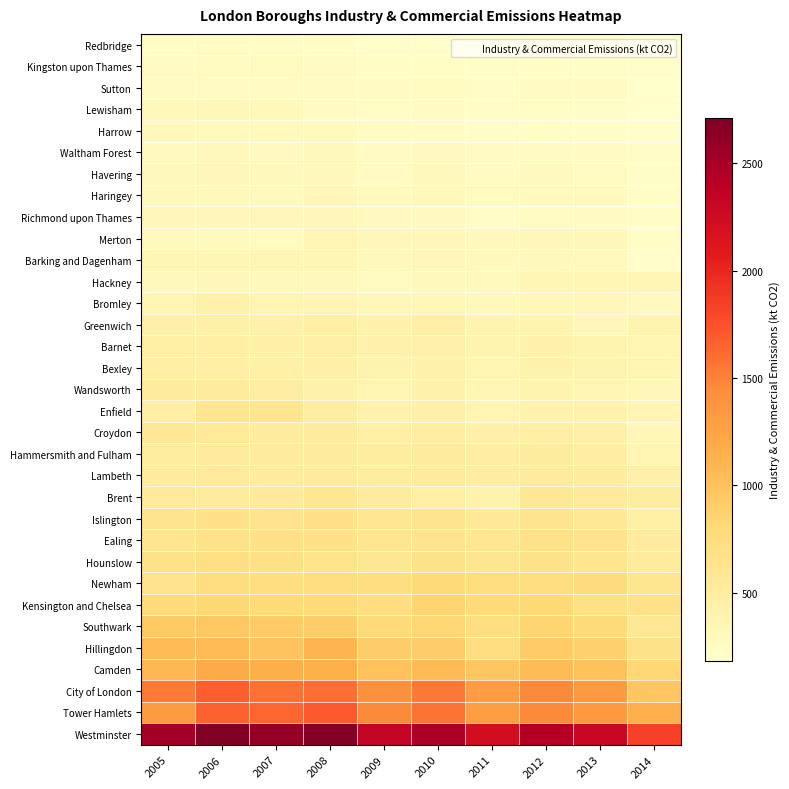

Reading left to right, extract all data points from this chart.

Redbridge: 2005=241.9	2006=242.0	2007=233.8	2008=229.6	2009=208.8	2010=211.5	2011=189.4	2012=206.7	2013=193.6	2014=182.7
Kingston upon Thames: 2005=260.7	2006=264.5	2007=262.1	2008=252.8	2009=228.4	2010=236.1	2011=215.6	2012=228.7	2013=222.1	2014=198.6
Sutton: 2005=247.0	2006=253.5	2007=245.8	2008=258.4	2009=246.8	2010=264.0	2011=224.8	2012=258.9	2013=242.3	2014=191.2
Lewisham: 2005=310.8	2006=313.0	2007=302.1	2008=259.9	2009=235.1	2010=246.9	2011=225.6	2012=234.9	2013=219.5	2014=190.2
Harrow: 2005=298.7	2006=290.8	2007=286.6	2008=289.5	2009=247.0	2010=252.3	2011=218.9	2012=241.7	2013=218.1	2014=205.3
Waltham Forest: 2005=286.2	2006=306.9	2007=277.0	2008=308.6	2009=258.1	2010=280.4	2011=243.2	2012=256.7	2013=243.3	2014=230.2
Havering: 2005=309.4	2006=314.0	2007=293.8	2008=294.8	2009=260.3	2010=309.0	2011=251.5	2012=274.4	2013=263.9	2014=219.2
Haringey: 2005=295.5	2006=311.1	2007=276.4	2008=317.3	2009=281.7	2010=293.5	2011=262.5	2012=288.4	2013=272.0	2014=226.0
Richmond upon Thames: 2005=329.0	2006=335.8	2007=328.2	2008=316.7	2009=274.2	2010=280.4	2011=240.3	2012=269.2	2013=260.9	2014=237.2
Merton: 2005=290.7	2006=286.5	2007=270.5	2008=361.0	2009=319.0	2010=336.8	2011=299.8	2012=316.5	2013=316.8	2014=224.0
Barking and Dagenham: 2005=345.8	2006=348.1	2007=346.8	2008=345.3	2009=299.7	2010=325.8	2011=289.9	2012=308.2	2013=282.8	2014=201.0
Hackney: 2005=299.2	2006=314.7	2007=302.6	2008=305.3	2009=271.5	2010=296.3	2011=287.4	2012=358.0	2013=348.1	2014=342.3
Bromley: 2005=378.5	2006=424.7	2007=375.3	2008=364.9	2009=330.3	2010=339.3	2011=306.9	2012=333.5	2013=316.2	2014=273.9
Greenwich: 2005=430.8	2006=443.3	2007=427.7	2008=465.4	2009=419.7	2010=455.9	2011=383.1	2012=382.5	2013=317.0	2014=389.8
Barnet: 2005=460.5	2006=472.0	2007=442.3	2008=453.1	2009=403.1	2010=426.4	2011=382.9	2012=402.6	2013=384.3	2014=371.9
Bexley: 2005=470.6	2006=476.0	2007=449.3	2008=447.2	2009=391.1	2010=417.3	2011=376.0	2012=405.5	2013=392.2	2014=377.2
Wandsworth: 2005=531.2	2006=538.4	2007=496.8	2008=417.3	2009=378.1	2010=404.4	2011=355.3	2012=381.3	2013=367.5	2014=335.9
Enfield: 2005=470.8	2006=614.2	2007=626.6	2008=483.2	2009=408.9	2010=430.3	2011=378.2	2012=412.2	2013=414.1	2014=361.5
Croydon: 2005=573.2	2006=553.8	2007=522.6	2008=526.0	2009=464.2	2010=485.0	2011=434.4	2012=473.8	2013=436.1	2014=333.8
Hammersmith and Fulham: 2005=500.3	2006=537.1	2007=525.0	2008=530.0	2009=500.5	2010=531.6	2011=483.3	2012=516.8	2013=481.8	2014=372.6
Lambeth: 2005=519.1	2006=546.1	2007=524.3	2008=534.7	2009=505.7	2010=527.2	2011=487.2	2012=524.0	2013=516.5	2014=435.8
Brent: 2005=543.0	2006=521.4	2007=545.3	2008=602.3	2009=522.1	2010=464.9	2011=411.6	2012=571.2	2013=546.2	2014=500.6
Islington: 2005=629.8	2006=676.9	2007=655.0	2008=680.7	2009=605.1	2010=644.8	2011=557.9	2012=632.6	2013=576.5	2014=459.5
Ealing: 2005=614.4	2006=660.4	2007=681.9	2008=685.5	2009=612.5	2010=629.2	2011=599.1	2012=668.3	2013=655.0	2014=528.0
Hounslow: 2005=675.2	2006=713.4	2007=695.3	2008=648.3	2009=594.6	2010=671.2	2011=621.2	2012=660.8	2013=621.4	2014=538.0
Newham: 2005=650.5	2006=748.4	2007=734.7	2008=750.6	2009=727.4	2010=795.1	2011=746.5	2012=750.3	2013=764.6	2014=623.2
Kensington and Chelsea: 2005=781.6	2006=820.8	2007=786.2	2008=798.8	2009=732.6	2010=845.8	2011=794.0	2012=814.0	2013=706.3	2014=685.2
Southwark: 2005=937.5	2006=958.8	2007=924.3	2008=922.4	2009=788.9	2010=838.2	2011=728.5	2012=848.8	2013=791.7	2014=572.0
Hillingdon: 2005=1055.4	2006=1066.6	2007=986.4	2008=1110.9	2009=920.2	2010=905.7	2011=729.8	2012=926.7	2013=874.5	2014=659.3
Camden: 2005=1076.1	2006=1197.5	2007=1157.1	2008=1132.3	2009=1003.7	2010=1062.4	2011=969.1	2012=1056.6	2013=1008.7	2014=823.7
City of London: 2005=1545.7	2006=1679.7	2007=1580.4	2008=1603.9	2009=1402.0	2010=1554.7	2011=1317.1	2012=1460.9	2013=1343.7	2014=964.1
Tower Hamlets: 2005=1321.6	2006=1661.2	2007=1645.3	2008=1705.7	2009=1459.5	2010=1572.9	2011=1307.1	2012=1458.2	2013=1341.9	2014=1143.2
Westminster: 2005=2528.6	2006=2712.2	2007=2603.5	2008=2676.0	2009=2337.2	2010=2478.8	2011=2224.6	2012=2429.2	2013=2304.1	2014=1844.3